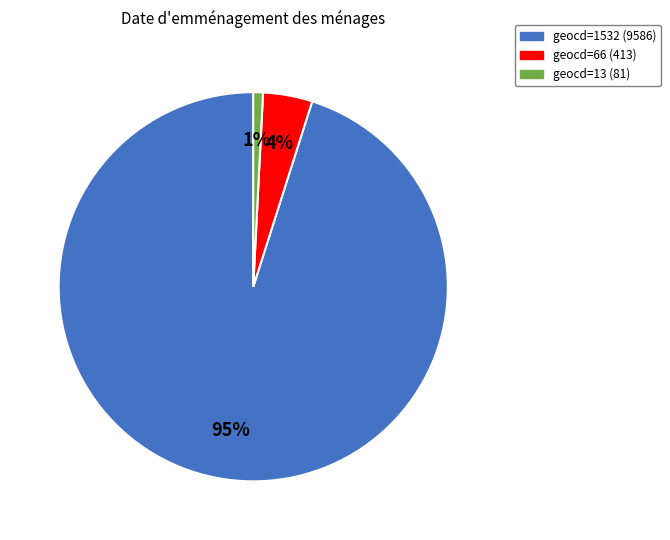

Is there a majority slice in this chart?

Yes